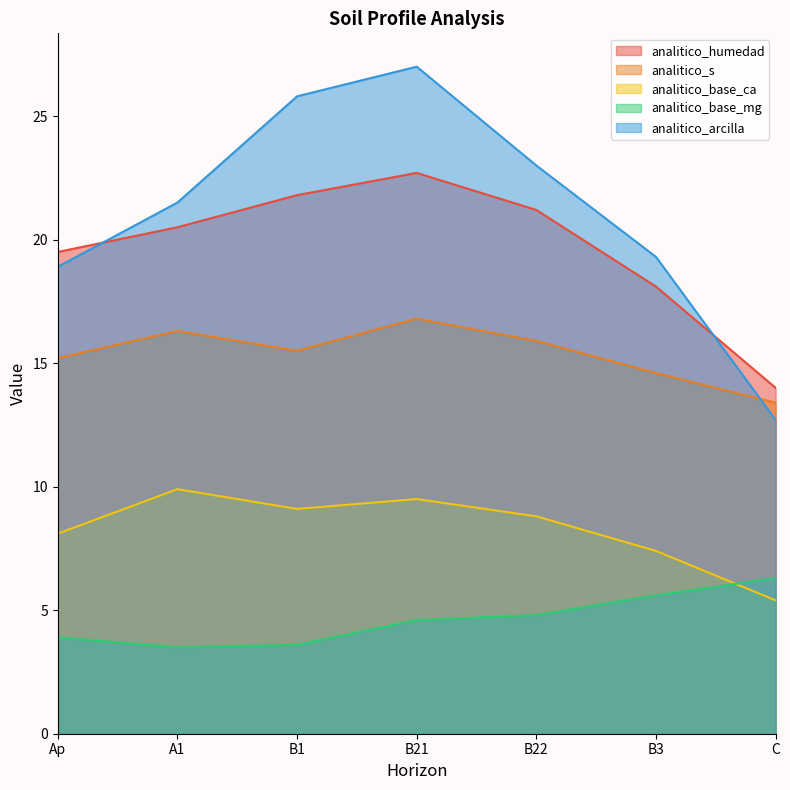

What is the label of the 3rd point from the left?

B1